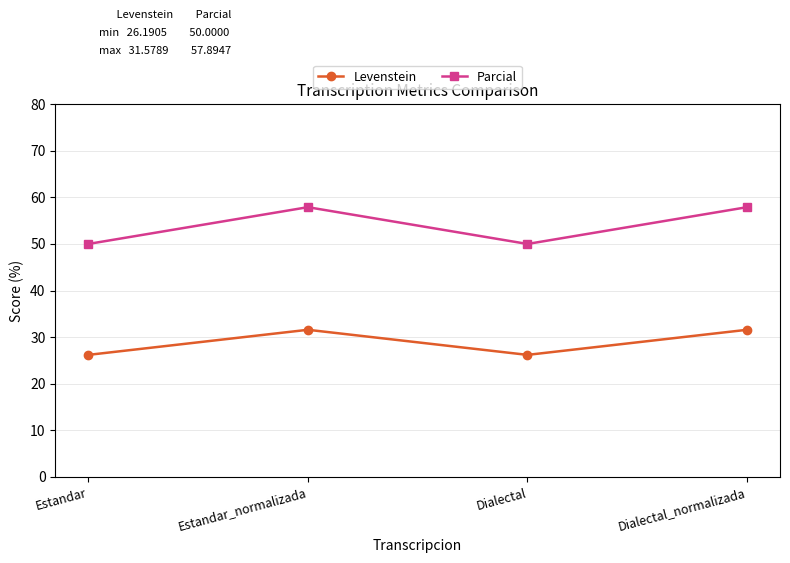

Reading left to right, list all the values displayed in this chart.

Levenstein: 26.2	31.6	26.2	31.6
Parcial: 50.0	57.9	50.0	57.9